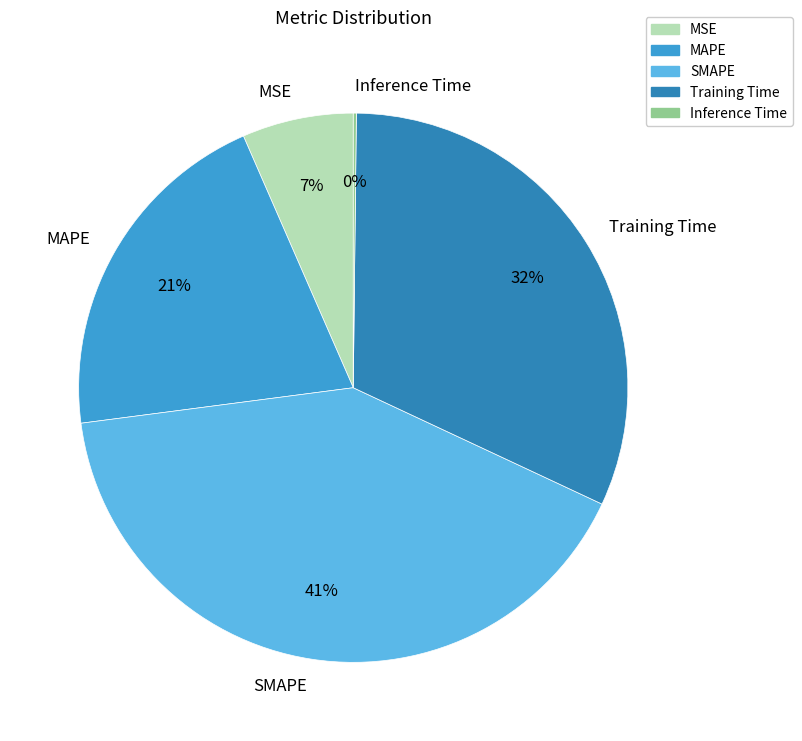

Which category has the biggest portion of the pie?

SMAPE